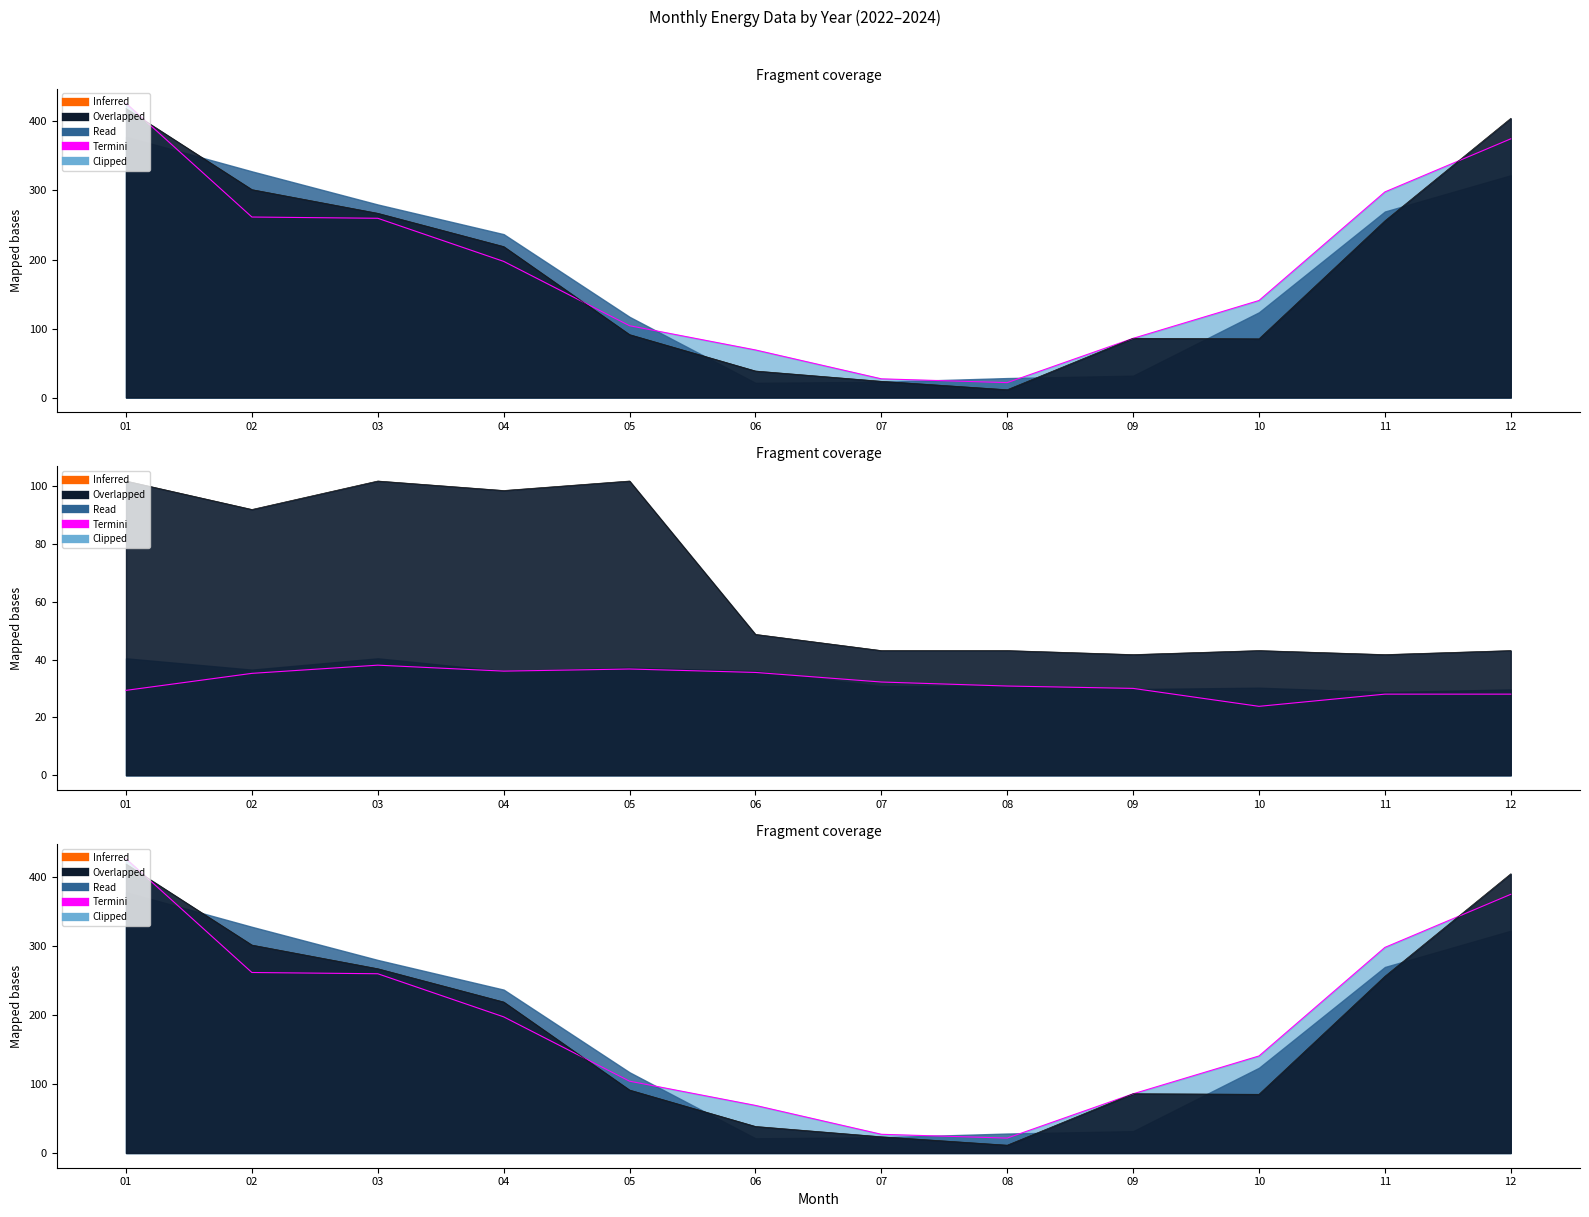

What is the greatest value displayed?

426.4